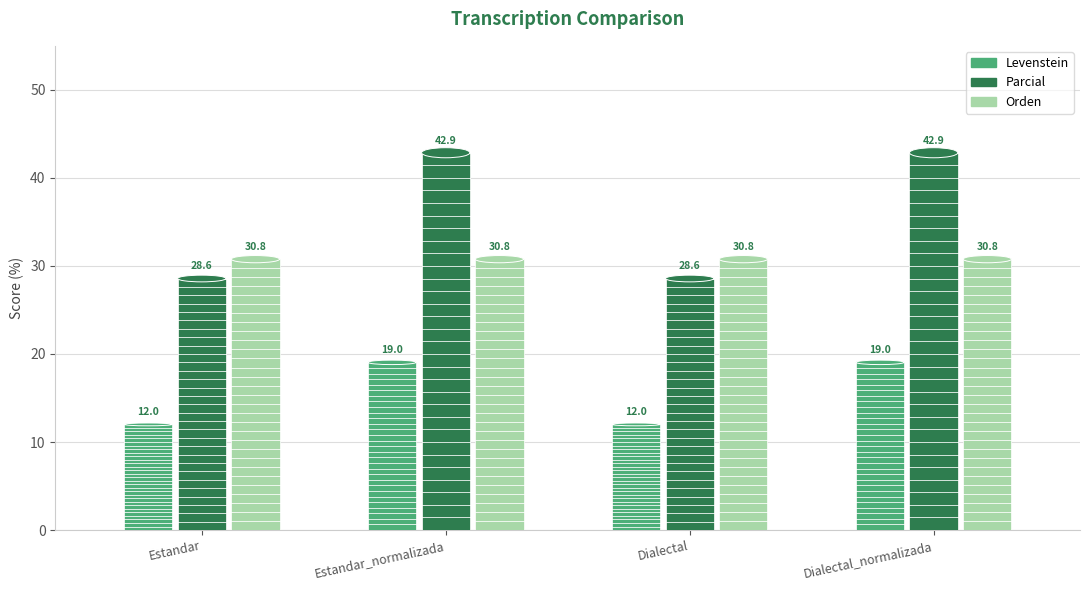

What is the label of the 3rd bar from the left?

Dialectal